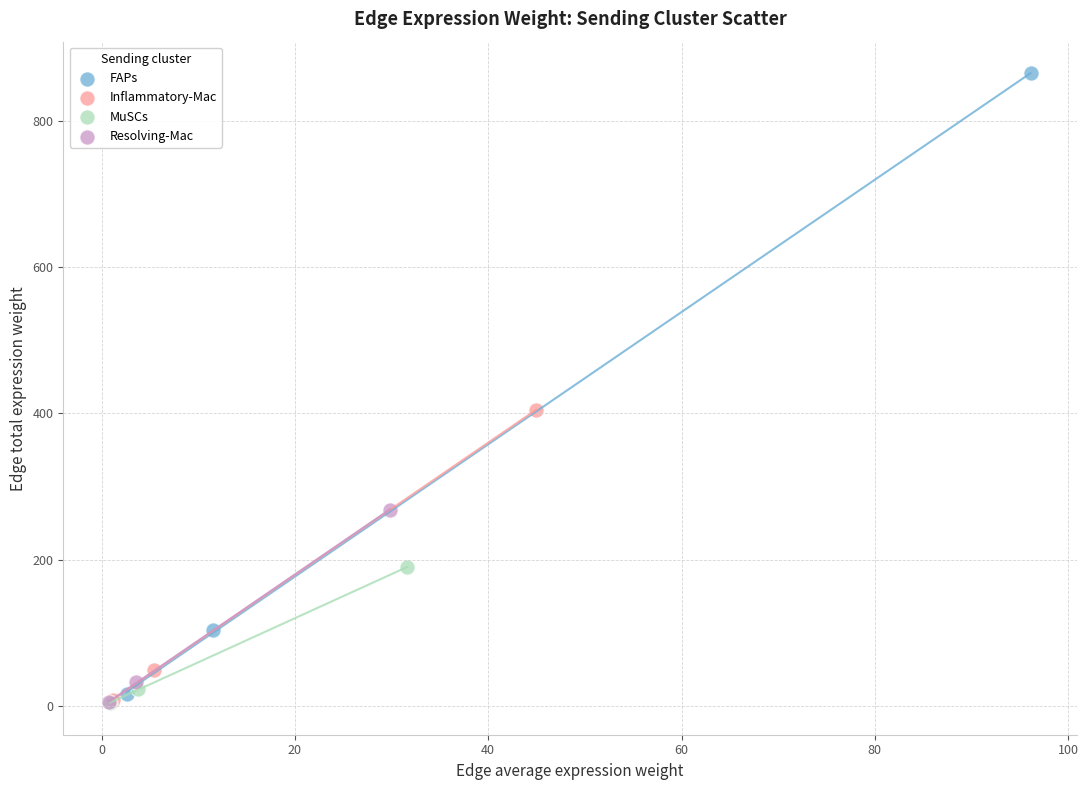

Which series has the largest Y range (max minus min)?

FAPs